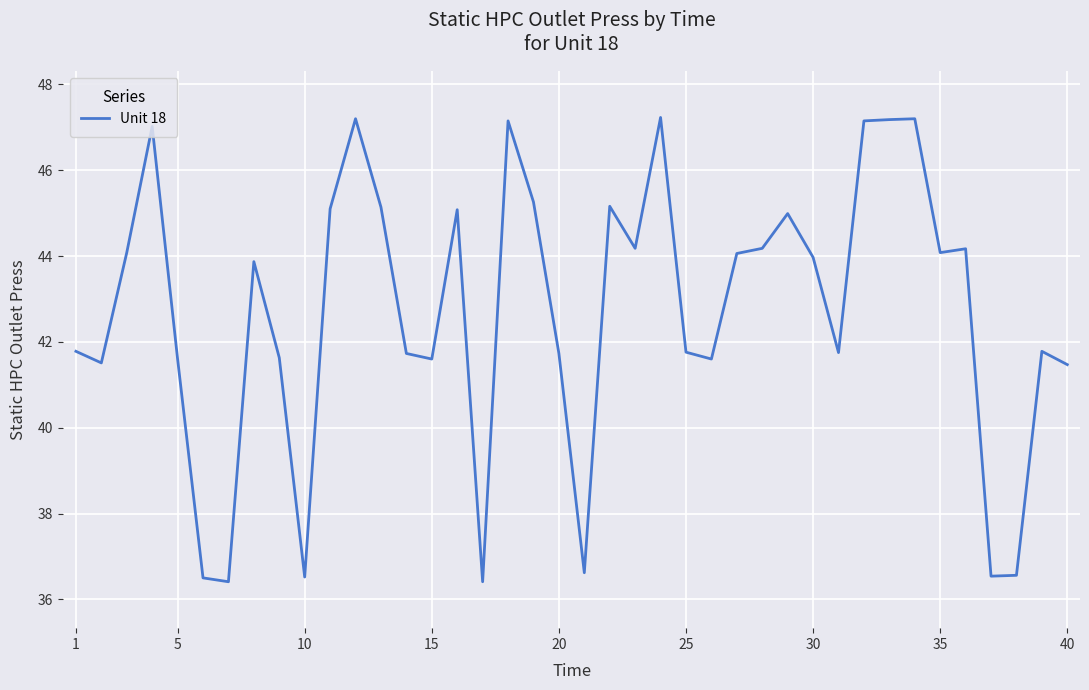

What is the minimum value shown in the chart?

36.4